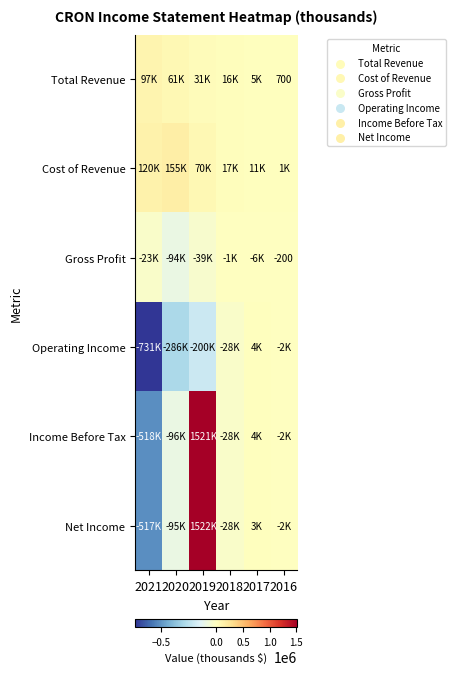

How many values in Income Before Tax are below zero?

4